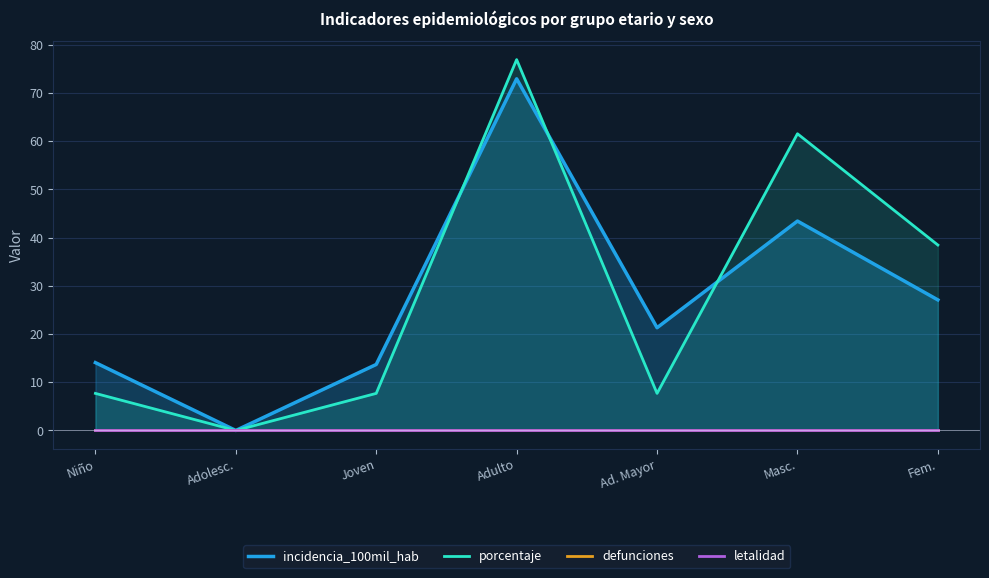

What is the label of the 5th point from the right?

Joven